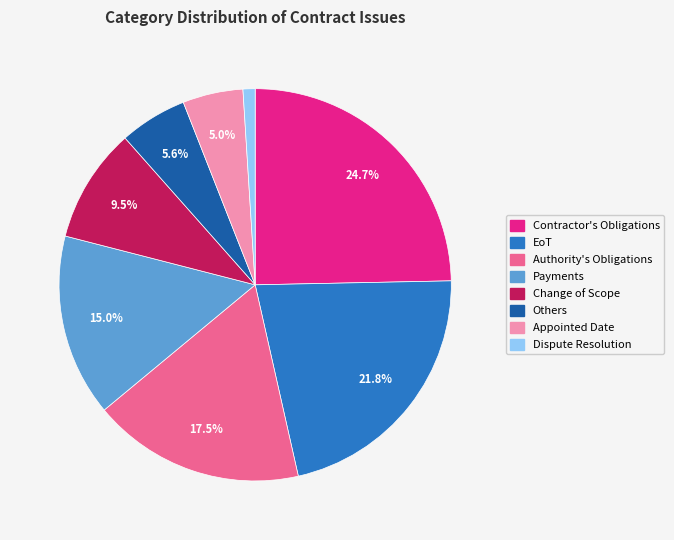

Is it true that EoT is 22% of the pie?

True